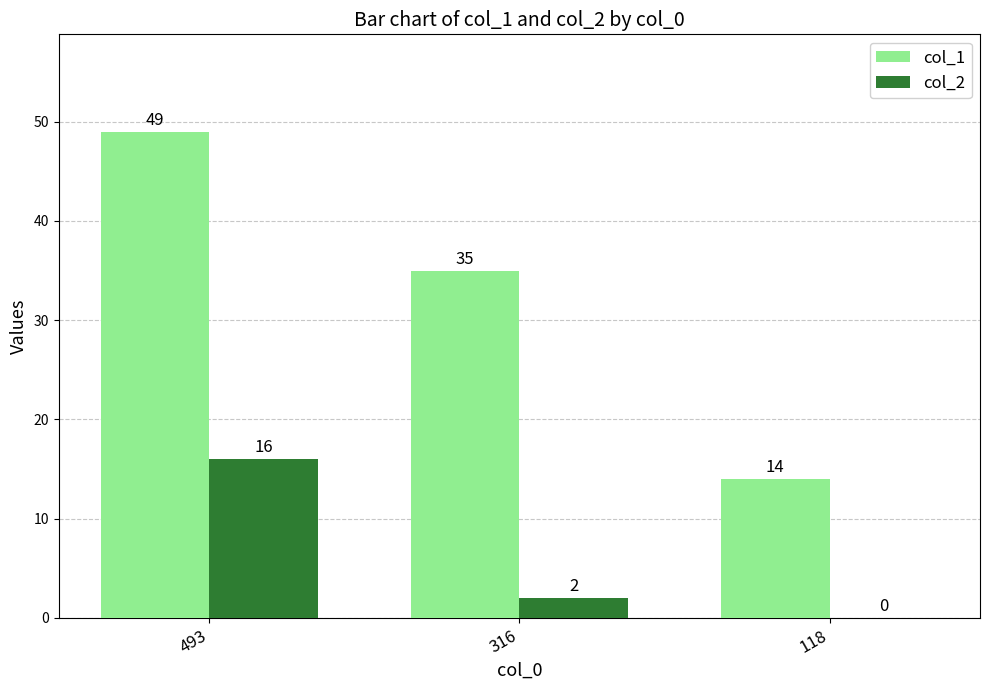

The value of col_1 at 493 is 49. True or false?

True